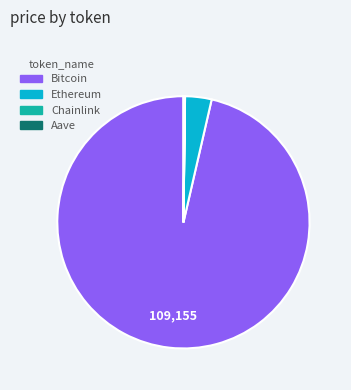

The Bitcoin slice represents 90% of the pie. True or false?

False